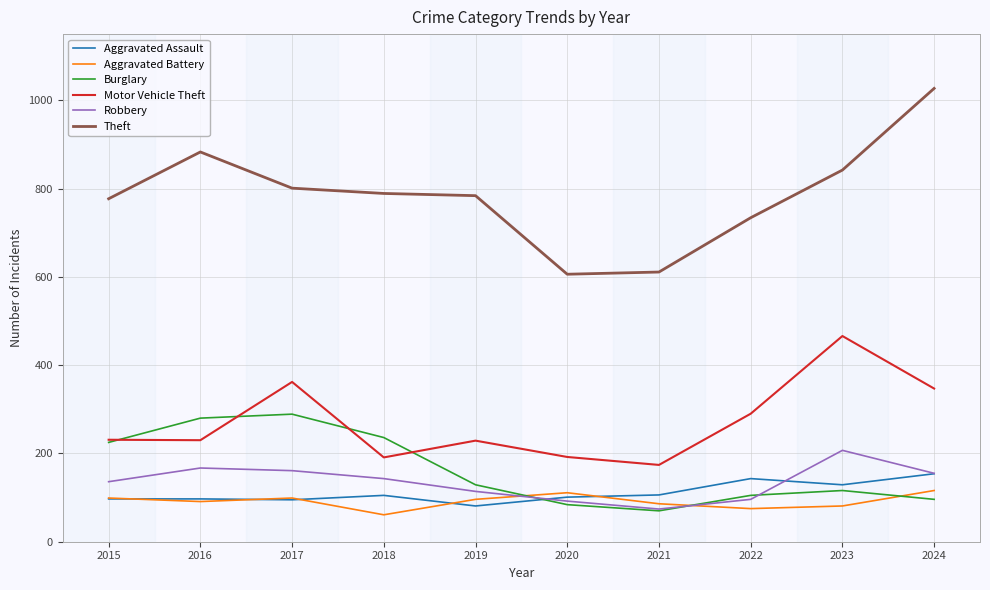

What are all the series names shown in the legend?

Aggravated Assault, Aggravated Battery, Burglary, Motor Vehicle Theft, Robbery, Theft